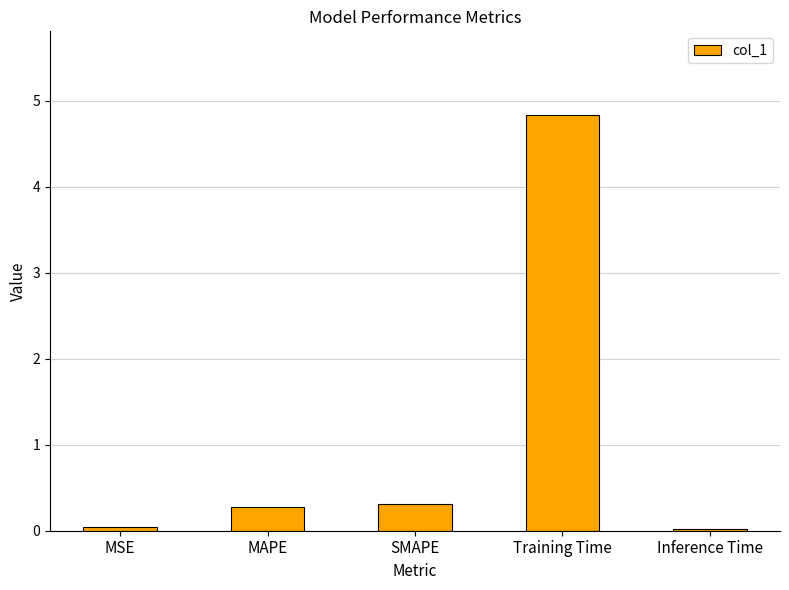

What is the sum of all values?

5.5